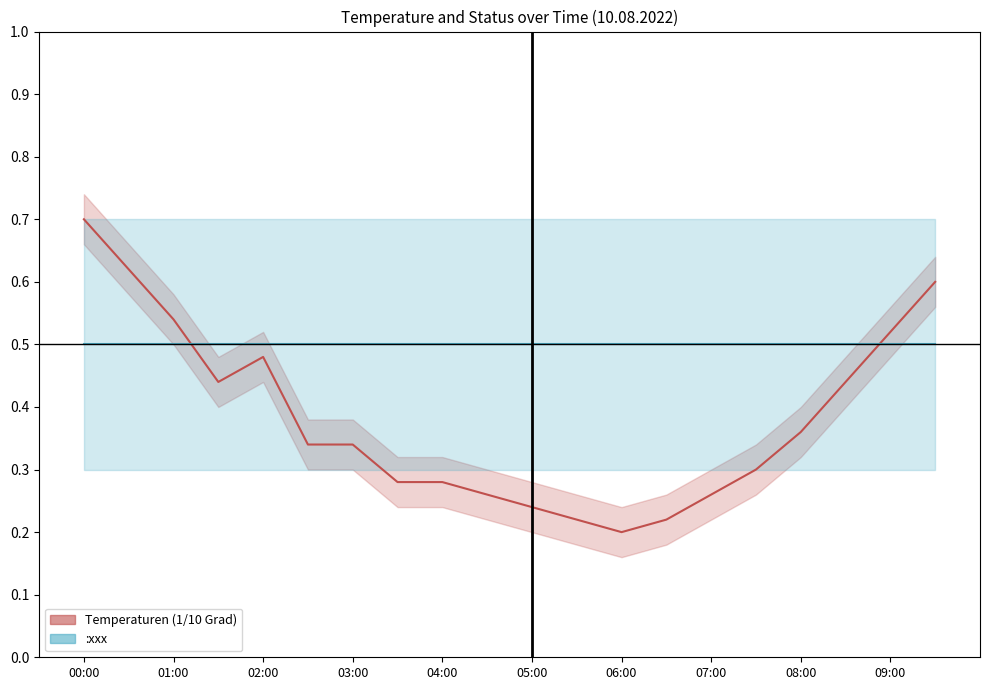

Which series changed the most between 03:00 and 08:00?

Temperaturen (1/10 Grad)